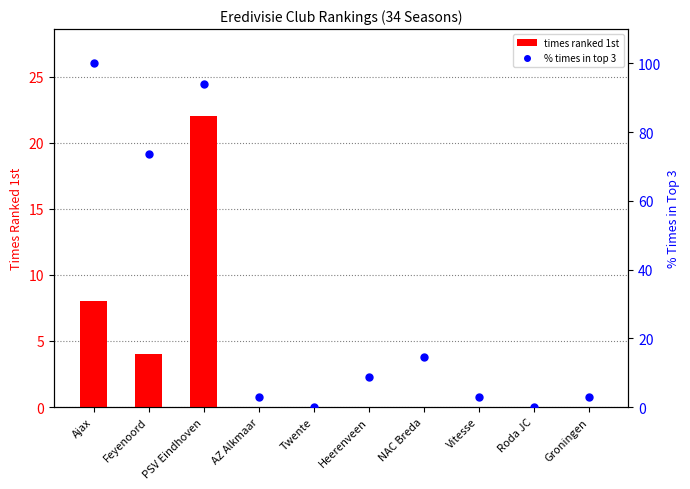

Is the value of % times in top 3 at PSV Eindhoven greater than the value of times ranked 1st at Feyenoord?

Yes